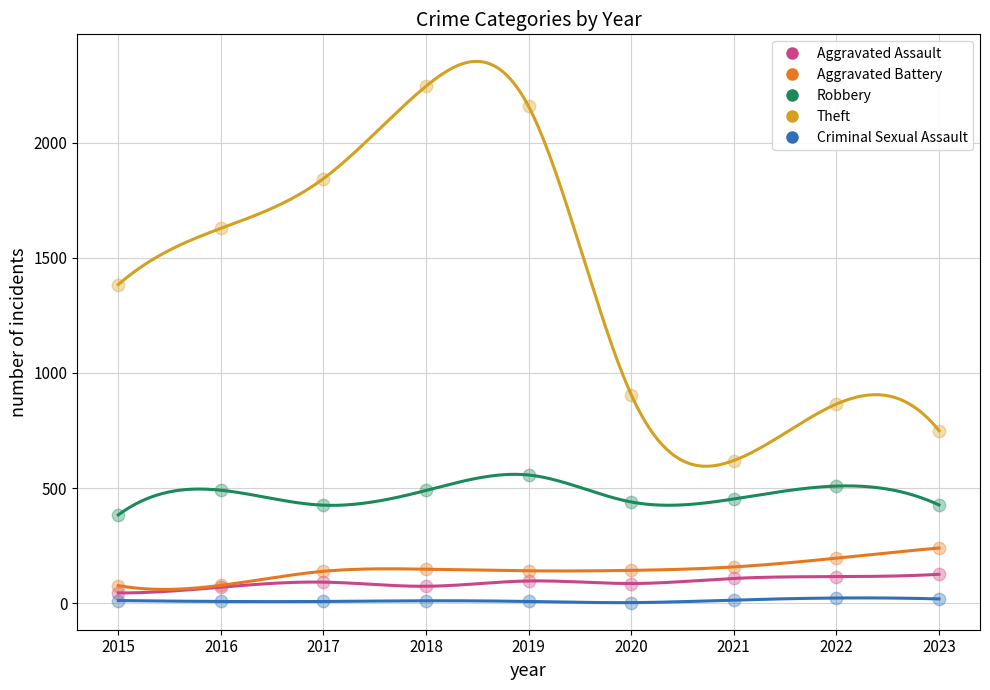

In the Theft series, what Y value is closest to 1432?

1384